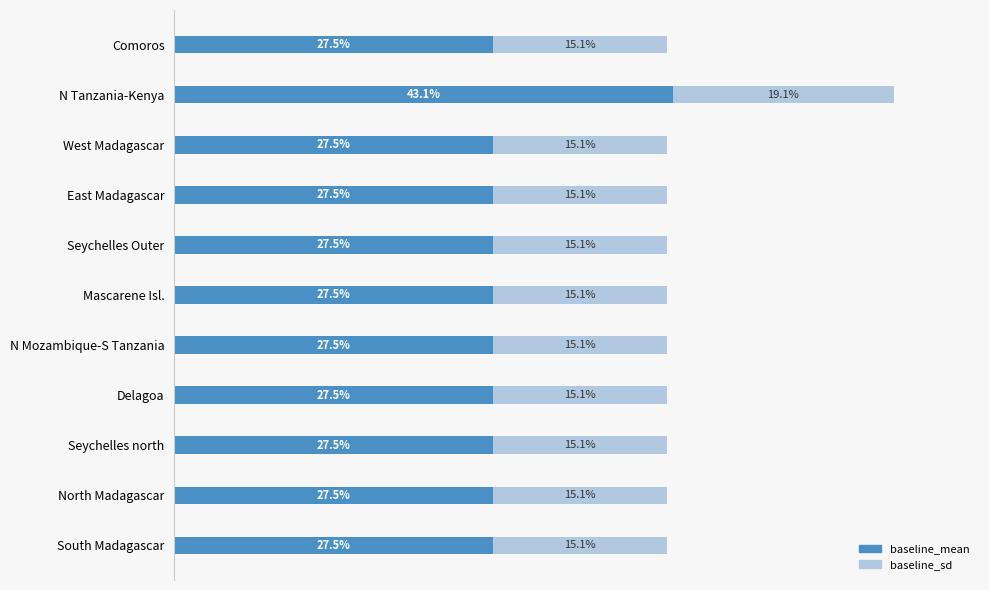

What are all the series names shown in the legend?

baseline_mean, baseline_sd